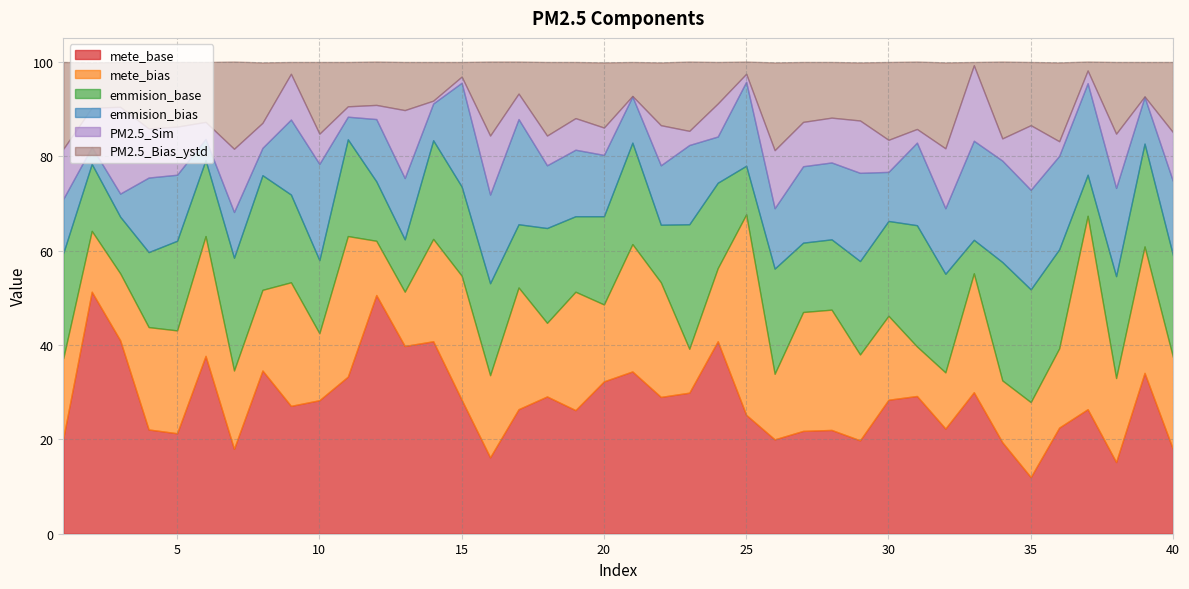

List the labels in order of emmision_bias value, largest first.

17, 15, 34, 35, 33, 10, 36, 37, 16, 29, 38, 25, 31, 23, 28, 27, 9, 4, 40, 19, 5, 32, 18, 12, 13, 20, 26, 22, 1, 30, 39, 21, 24, 7, 14, 8, 3, 11, 6, 2